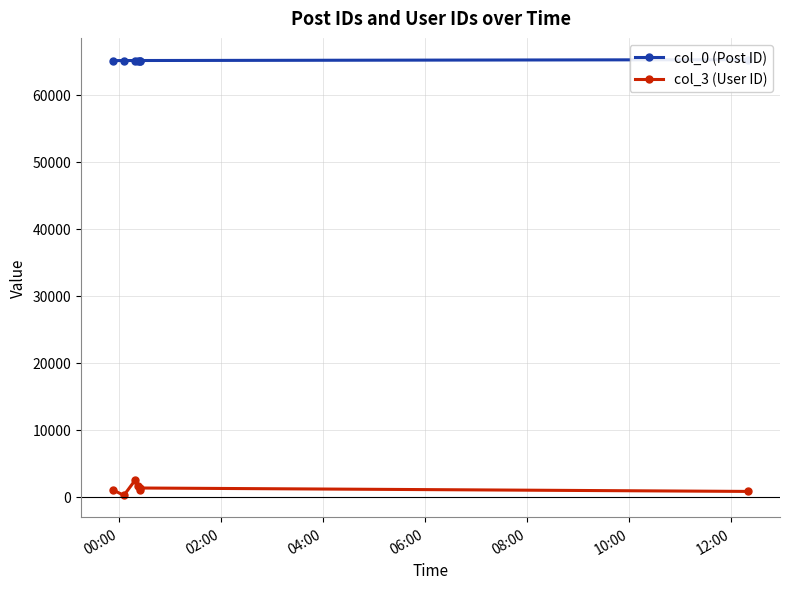

What is the sum of all col_0 (Post ID) values?

456127